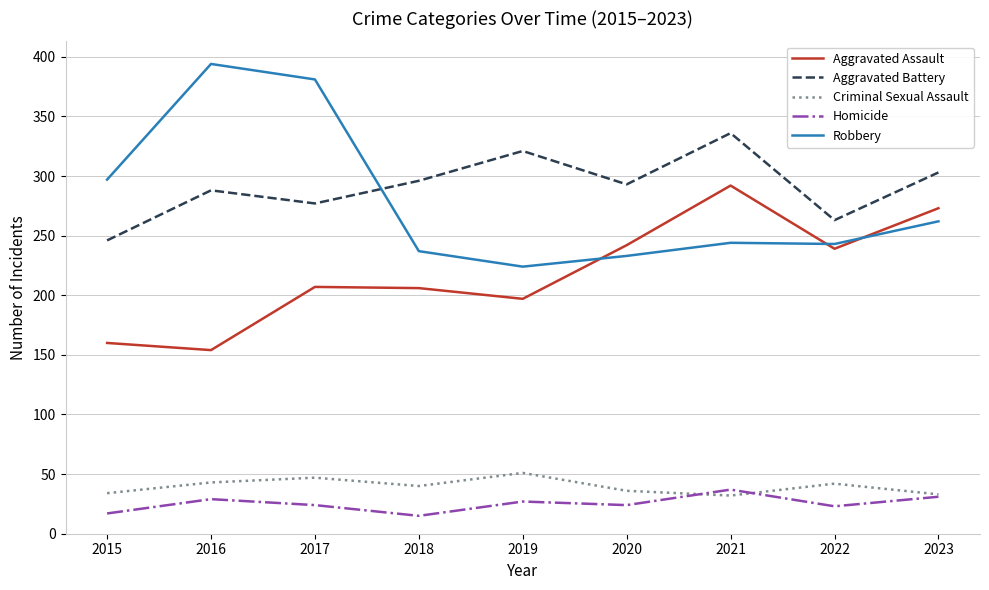

Where is the first local minimum for Aggravated Battery?

2017